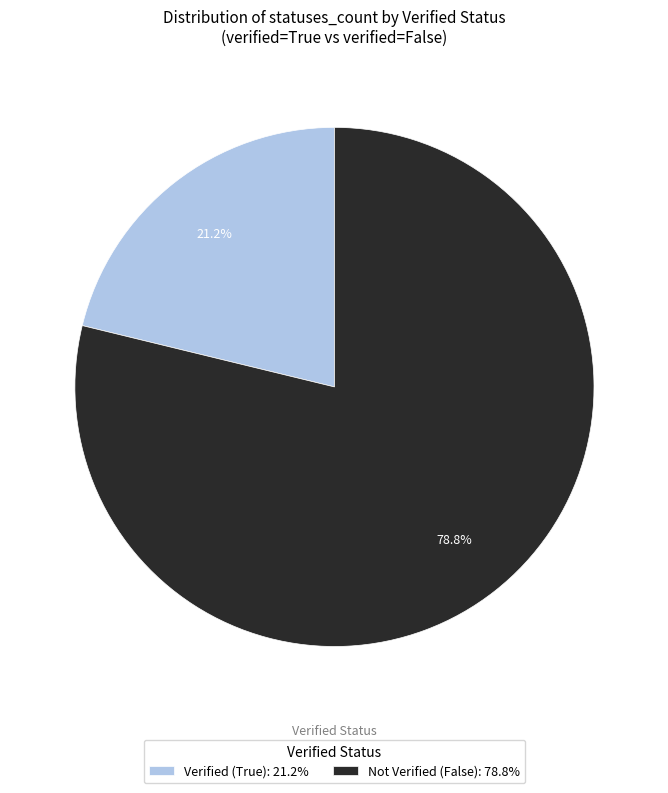

Approximately how many times larger is the value at Not Verified (False): 78.8% compared to Verified (True): 21.2%?

3.7